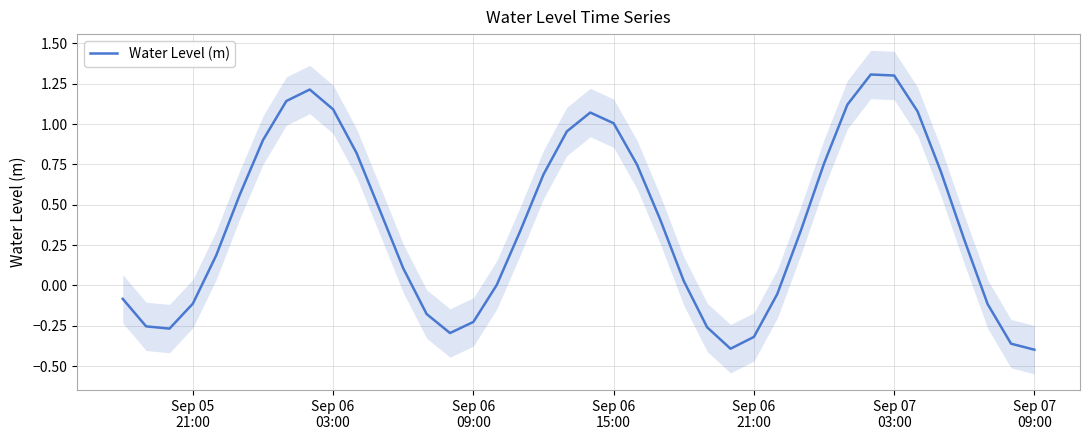

Is it true that the value at Sep 06 09:00 is -0.2?

True